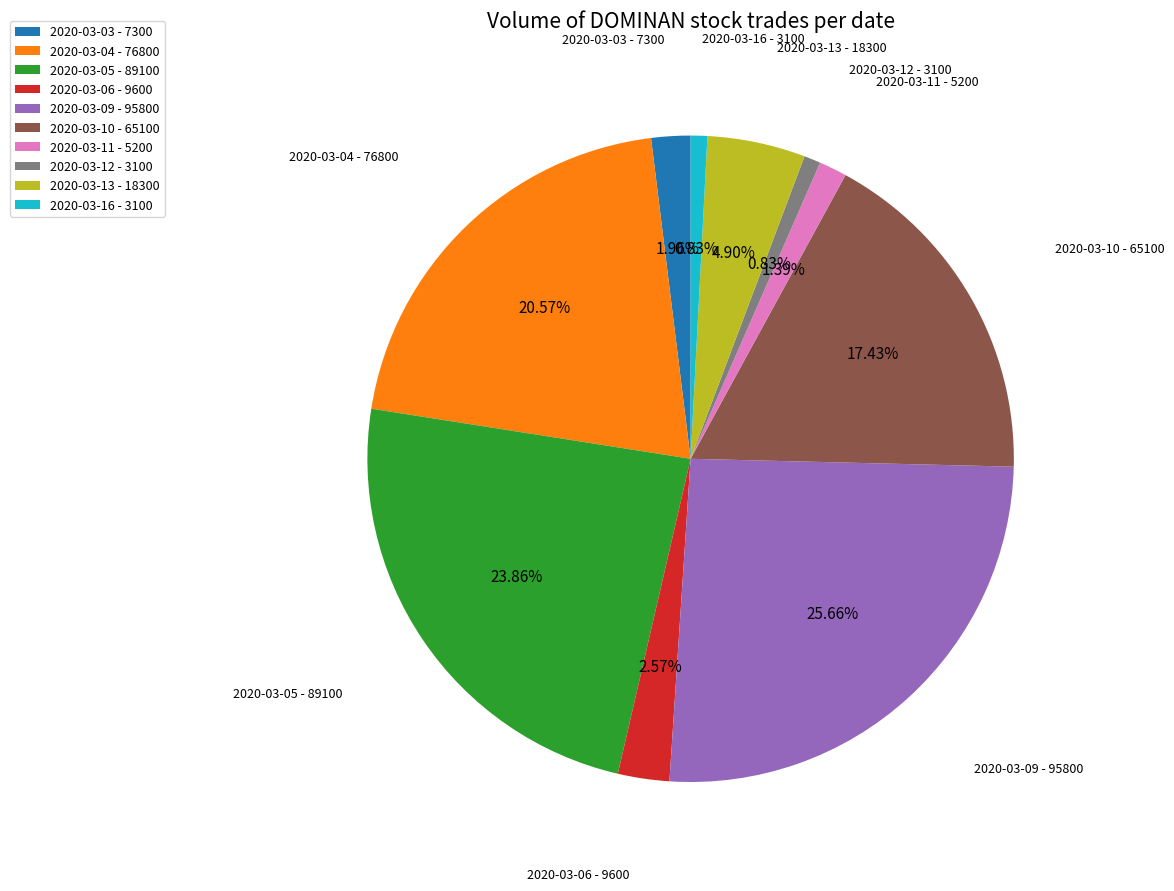

To the nearest percent, what is the difference between the largest and smallest slice percentages?

25%